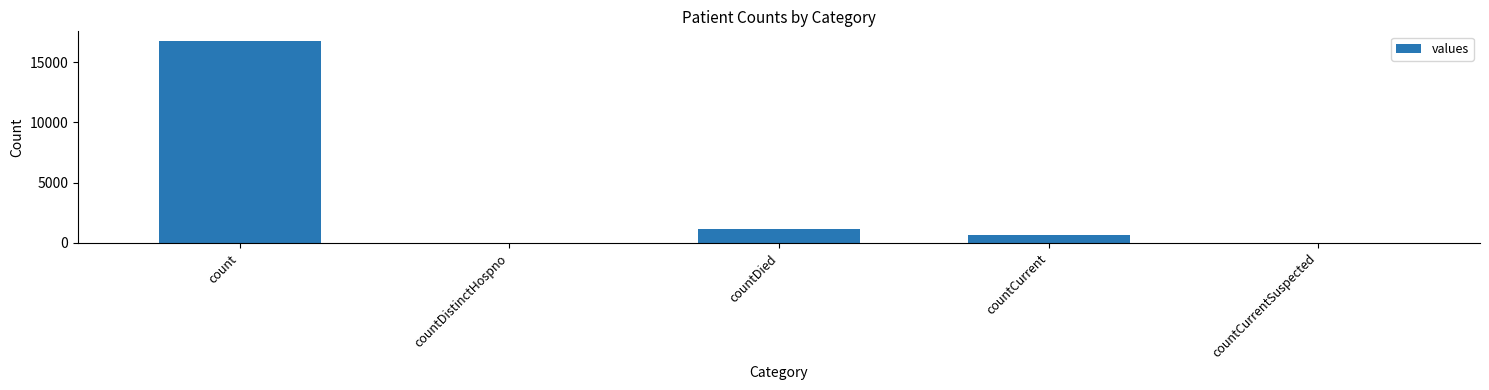

The value at countDistinctHospno is 0. True or false?

True